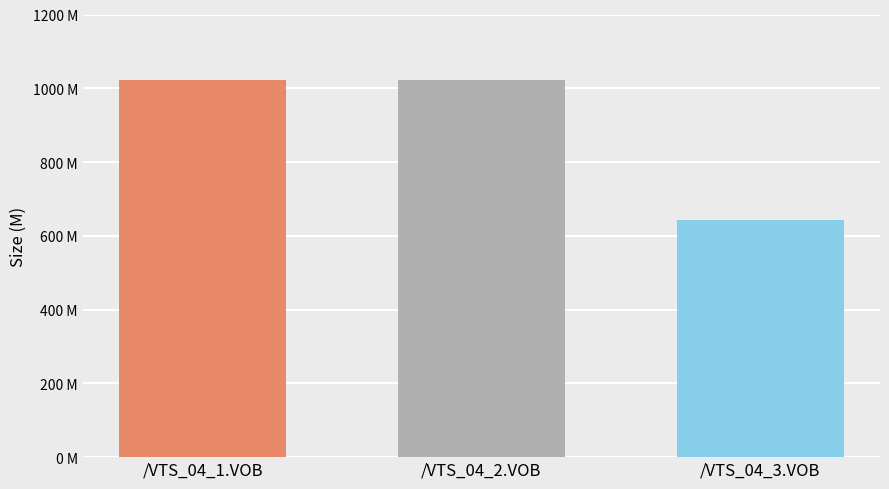

What is the smallest value displayed?

643.8